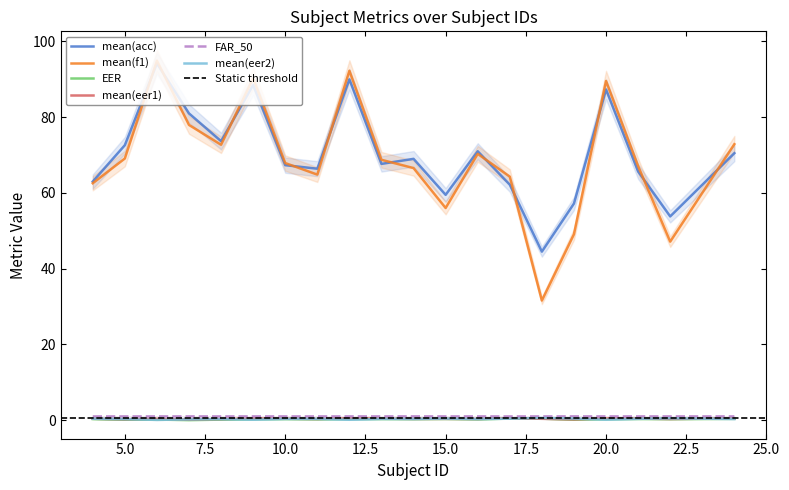

Is it true that mean(f1) equals 108.2 at 10.0?

False